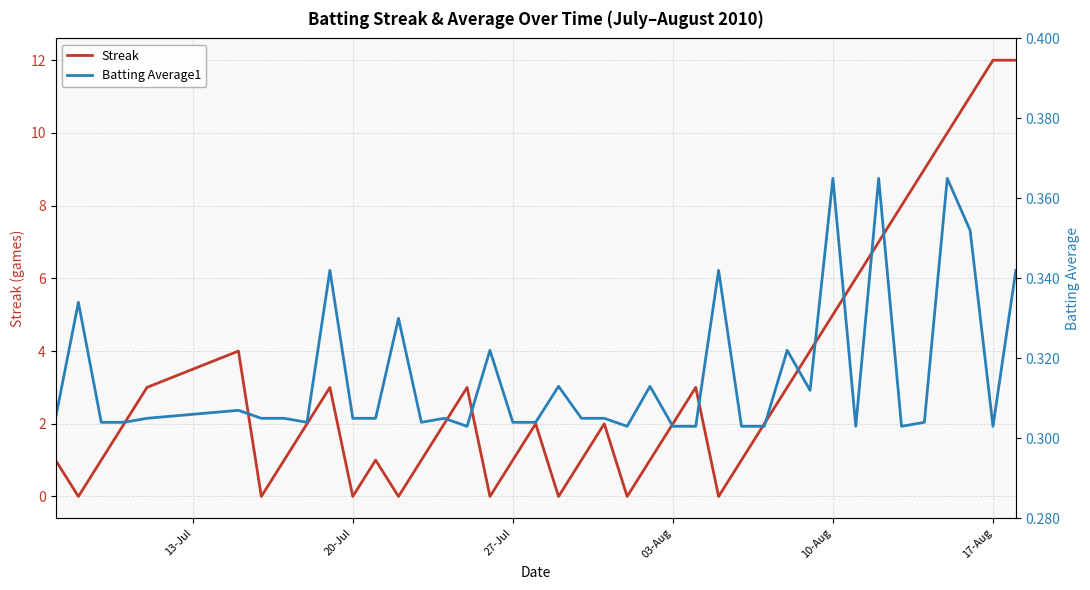

Which series has the largest total across all categories?

Streak